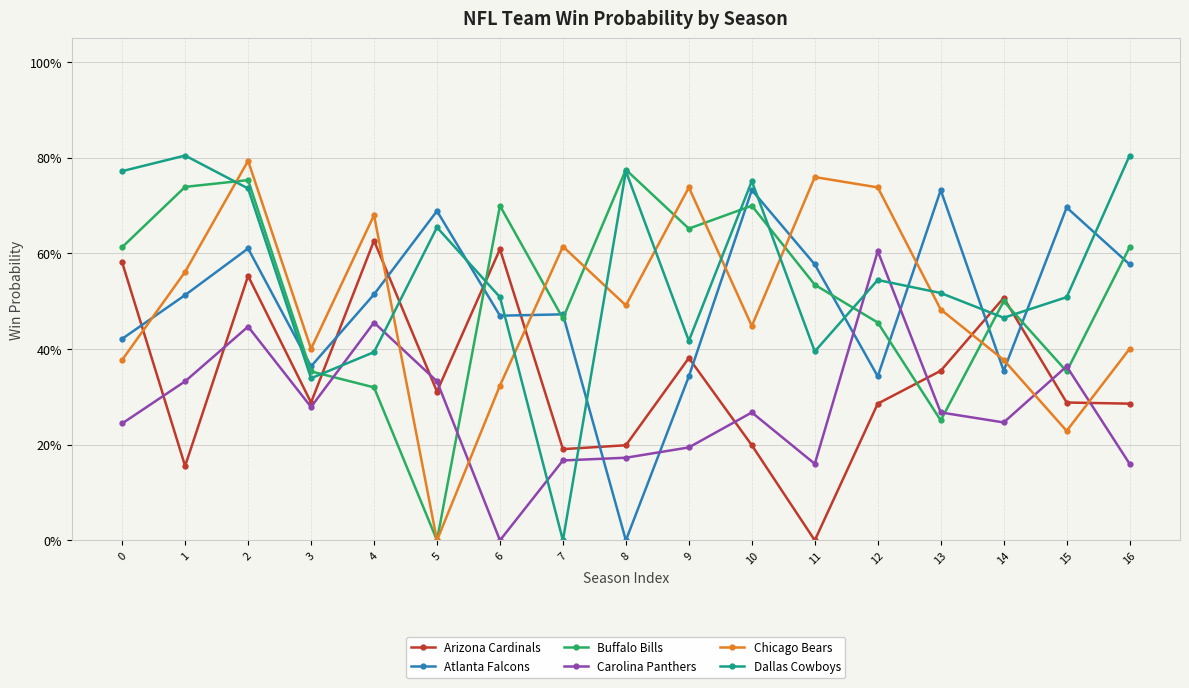

What are all the series names shown in the legend?

Arizona Cardinals, Atlanta Falcons, Buffalo Bills, Carolina Panthers, Chicago Bears, Dallas Cowboys